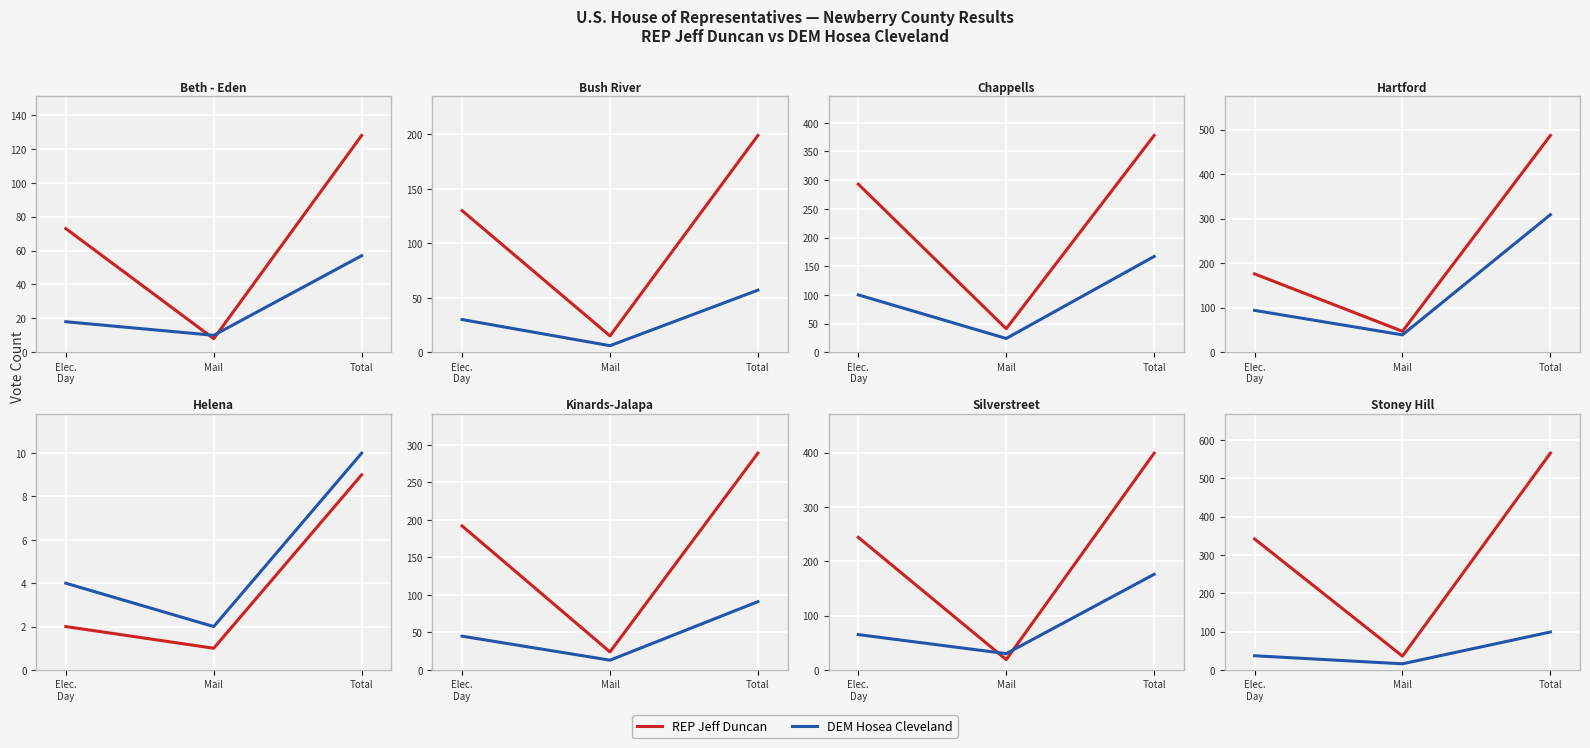

What is the total value across all series at Total?

665